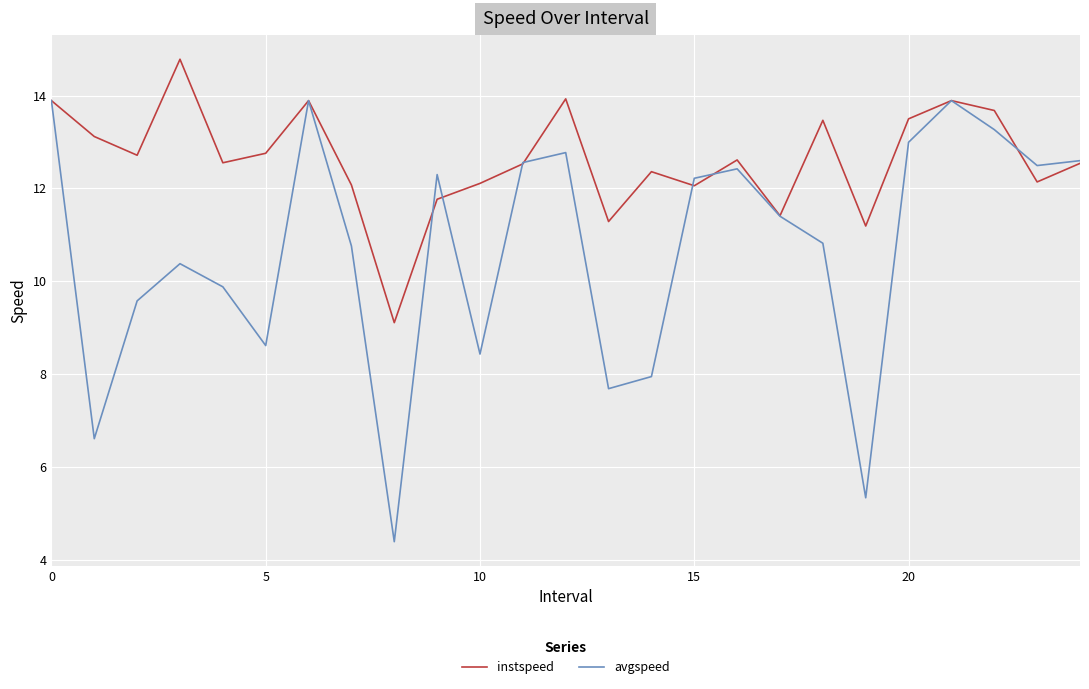

What is the difference between the second highest and minimum values in the instspeed series?

4.8